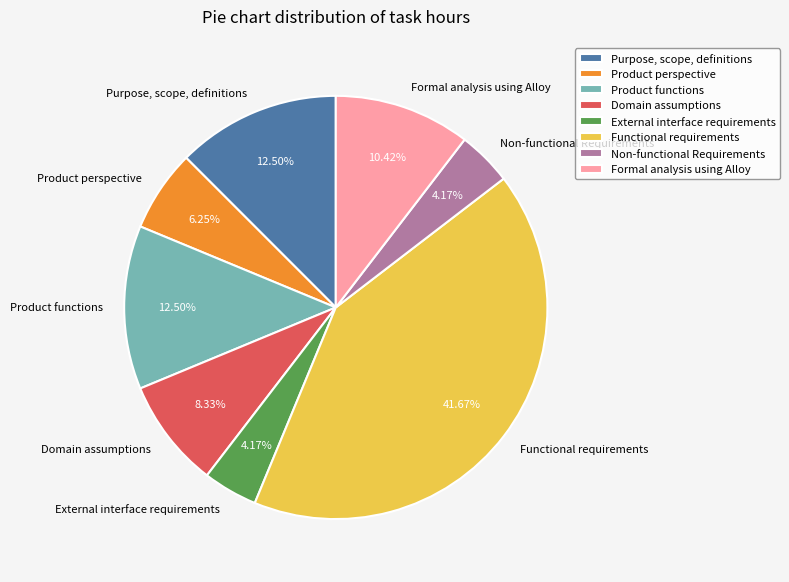

Between Domain assumptions and Purpose, scope, definitions, which is larger?

Purpose, scope, definitions